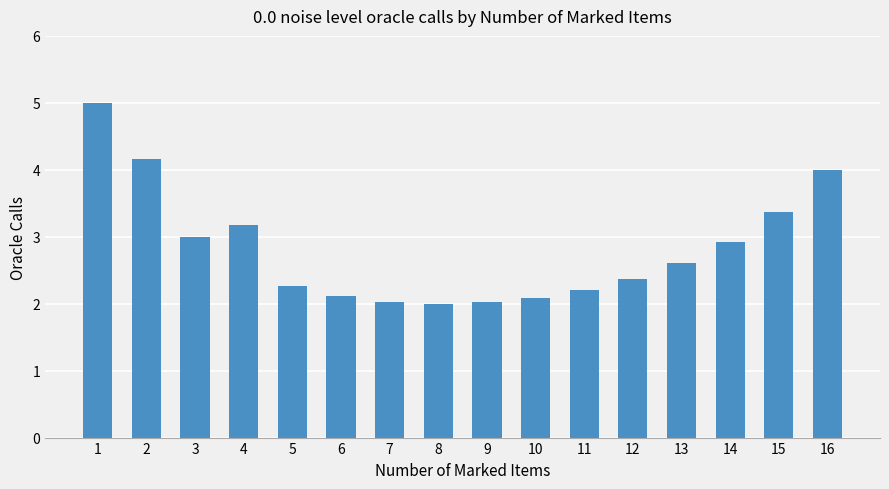

Are the bars horizontal?

No